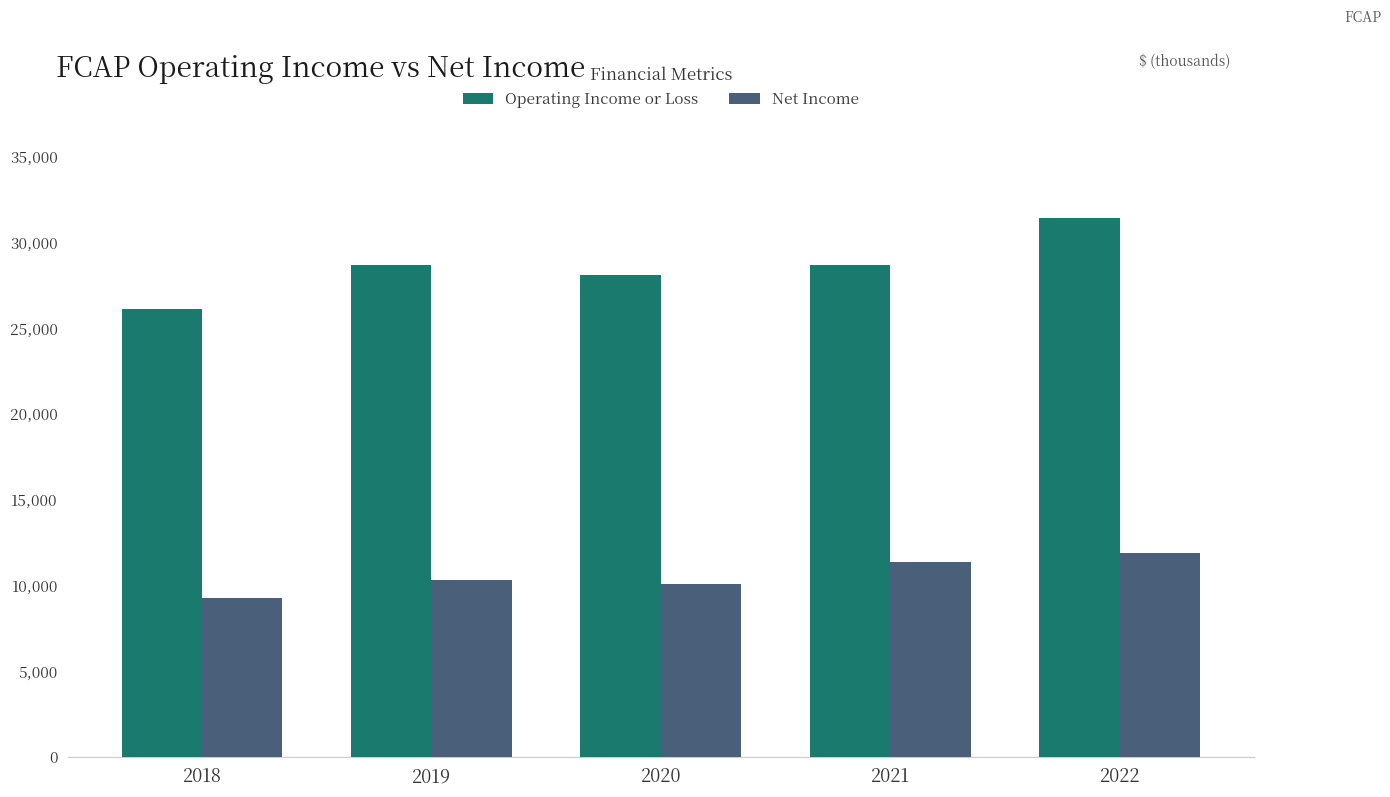

What is the difference between the second highest and minimum values in the Operating Income or Loss series?

2600